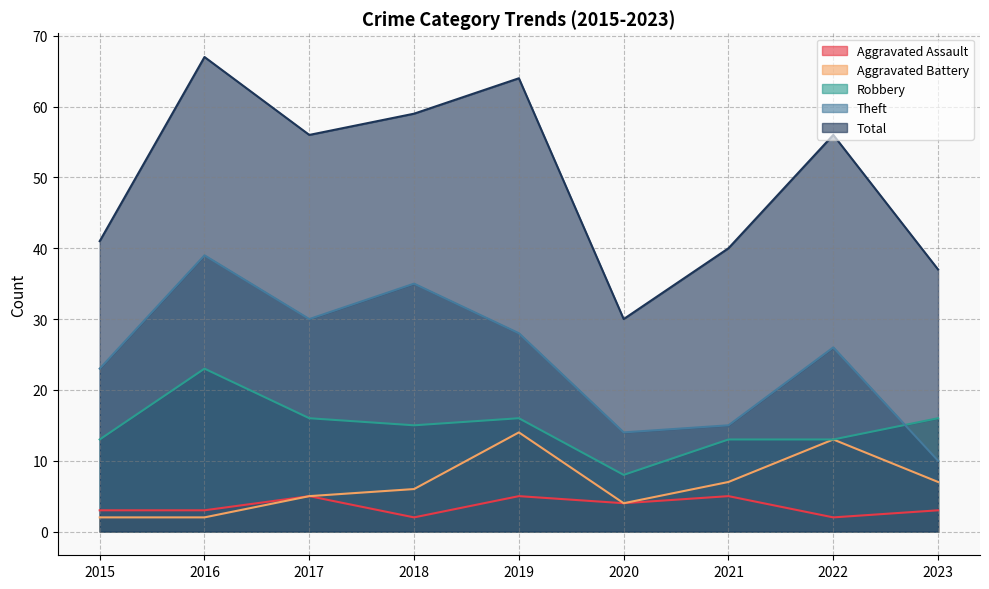

At which label does Total reach its peak?

2016